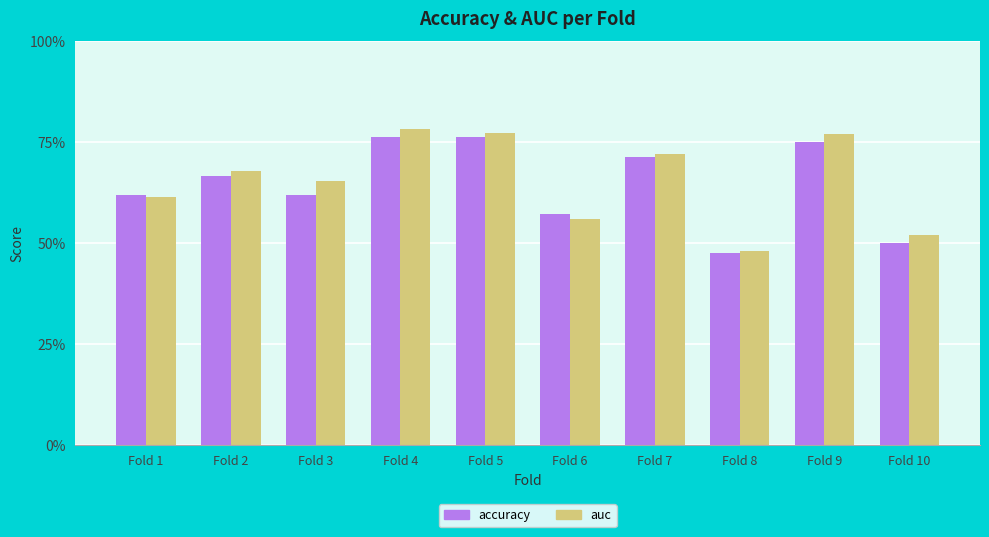

What are all the series names shown in the legend?

accuracy, auc